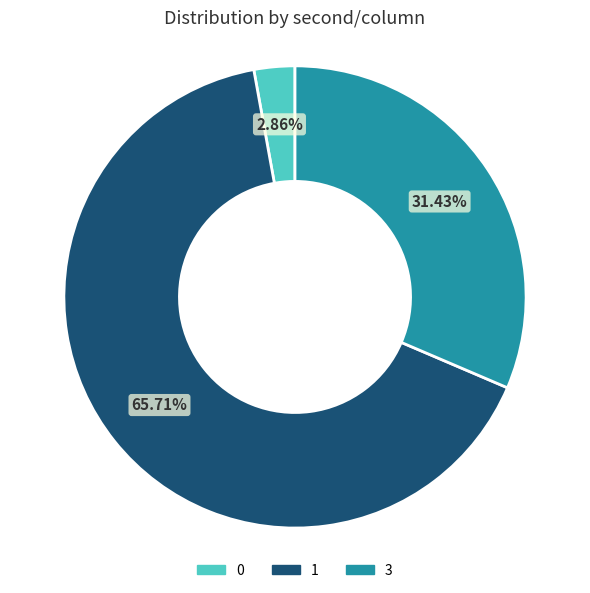

Does any single category account for the majority?

Yes